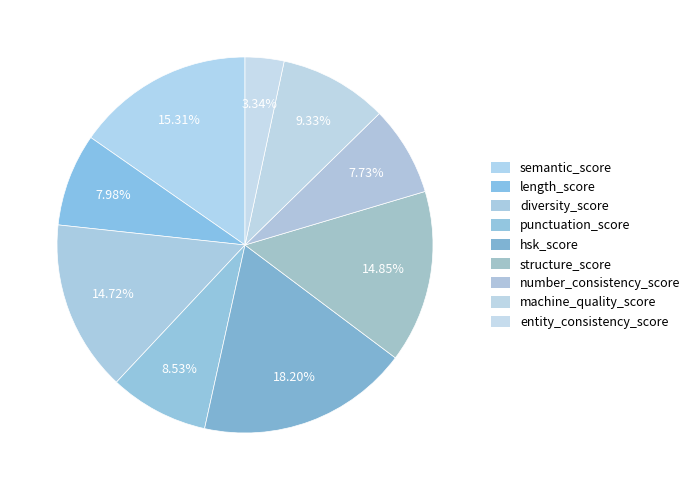

What percentage do length_score and number_consistency_score together represent?

15.7%